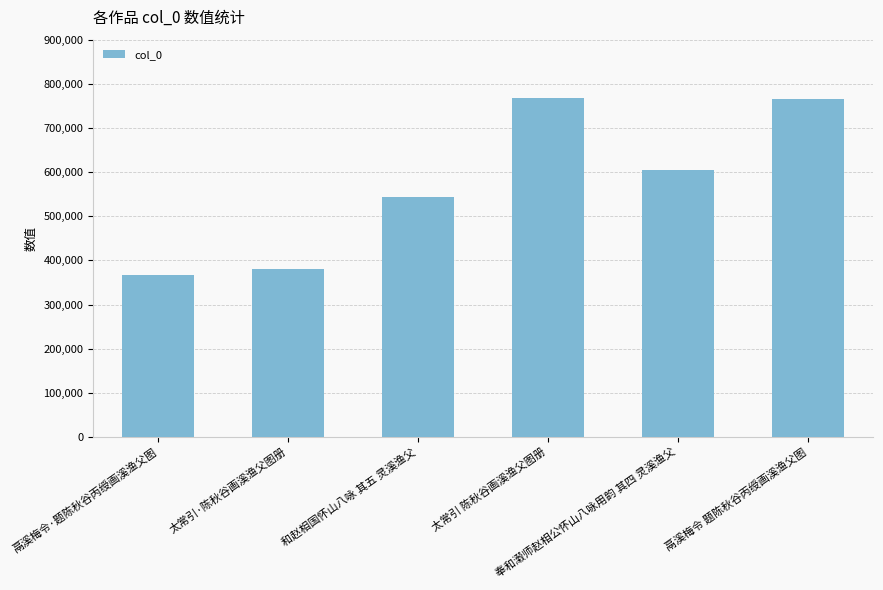

Is it true that the value at 和赵相国怀山八咏 其五 灵溪渔父 is 544189?

True